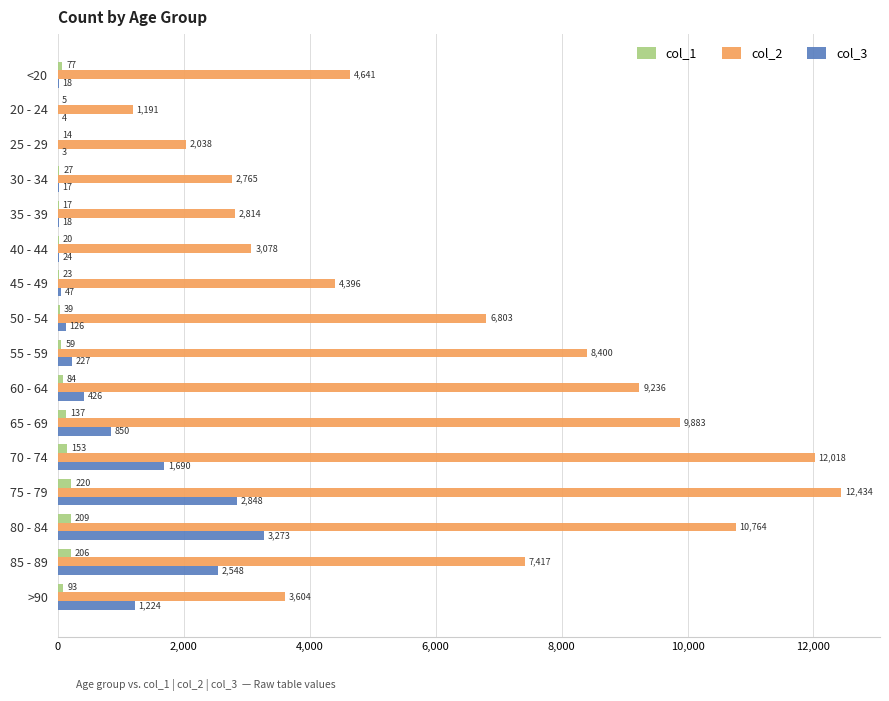

Which series has the widest spread of values?

col_2